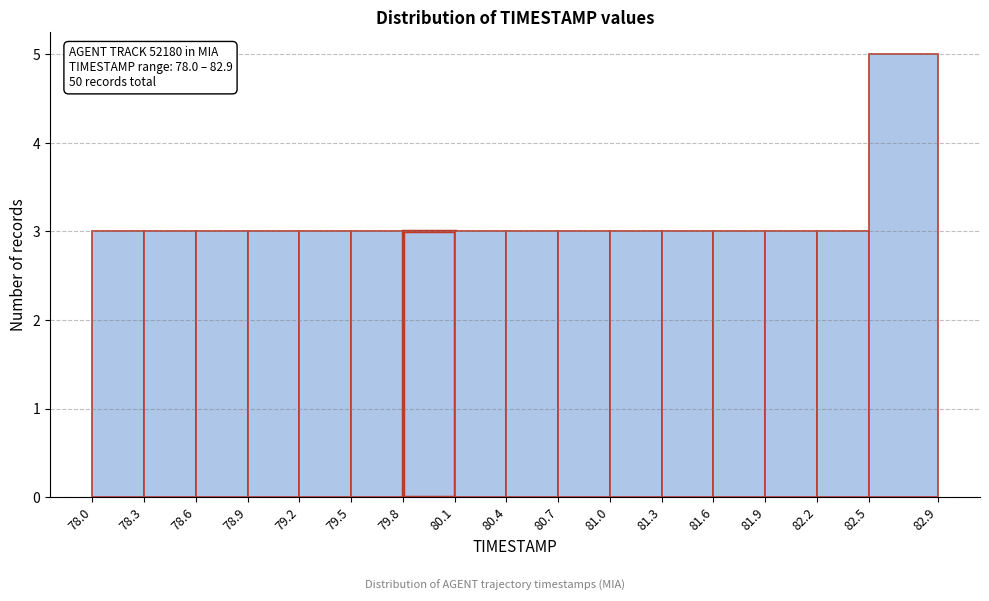

Over which range of the x-axis is the bar tallest?

82.5 to 82.9